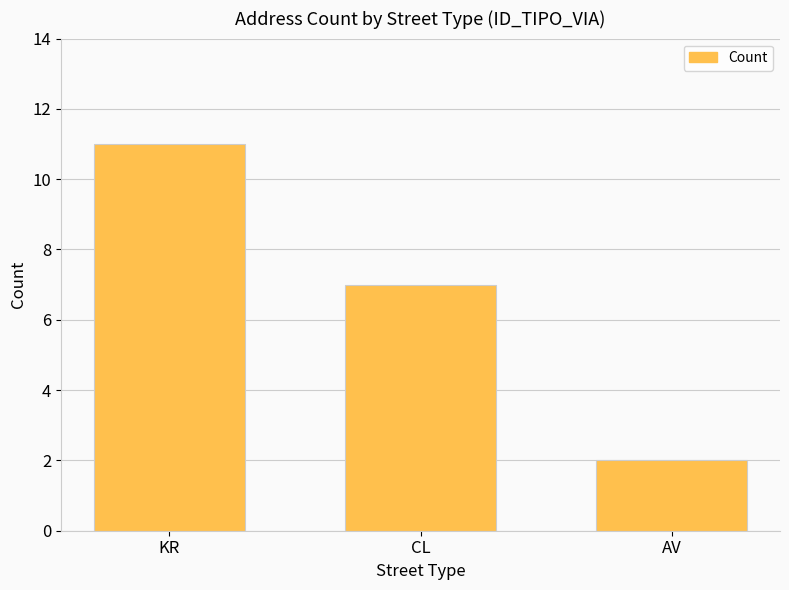

The chart shows a value of 7 at CL. True or false?

True